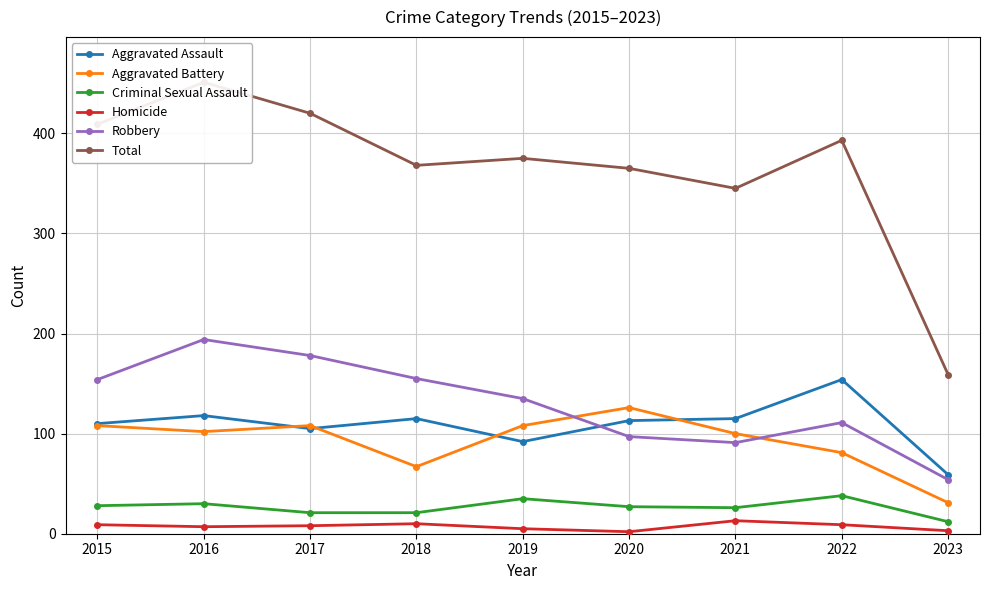

At how many categories does at least one series exceed 61?

9